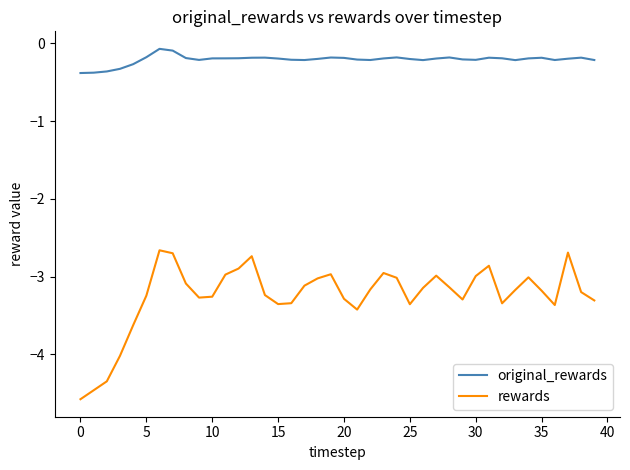

What is the lowest value of the rewards series?

-4.6